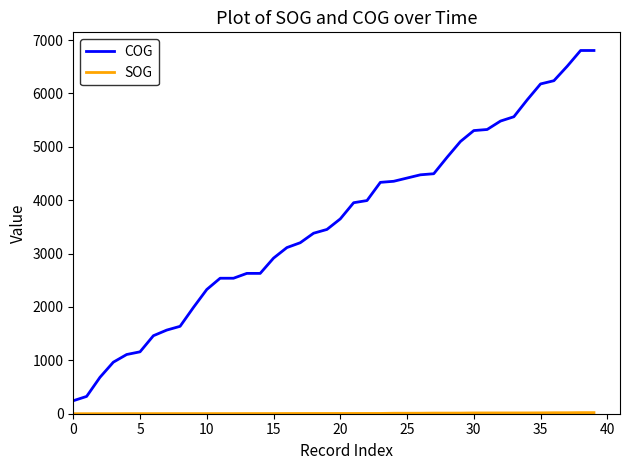

What is the greatest value displayed?

6804.0